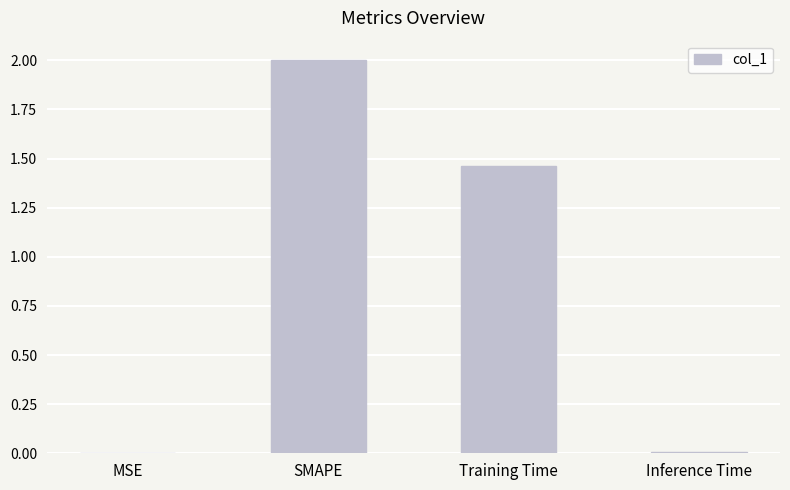

Approximately how many times larger is the value at Training Time compared to SMAPE?

0.7